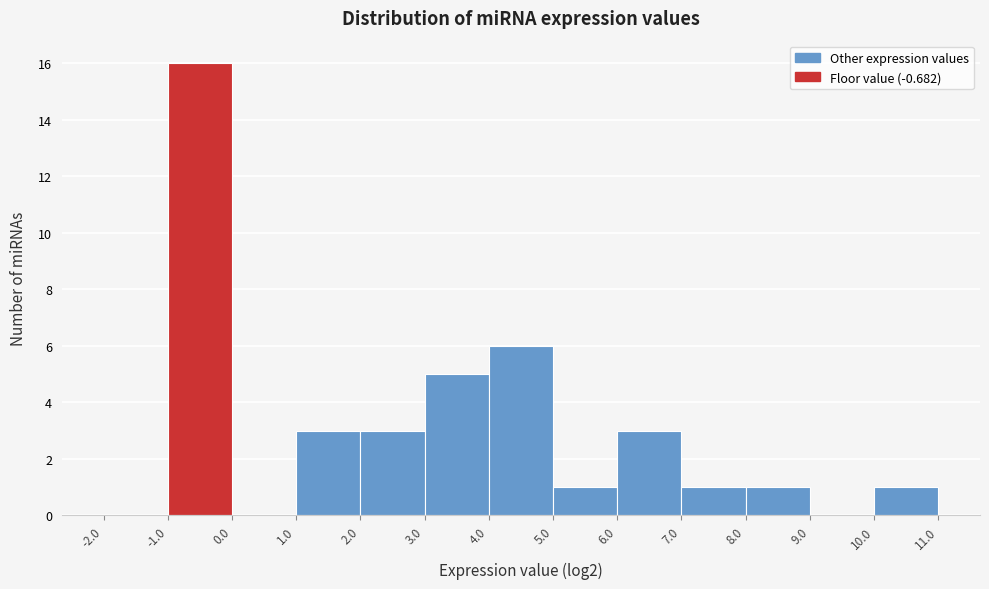

Which range on the x-axis has the tallest bar?

-1.0 to 0.0